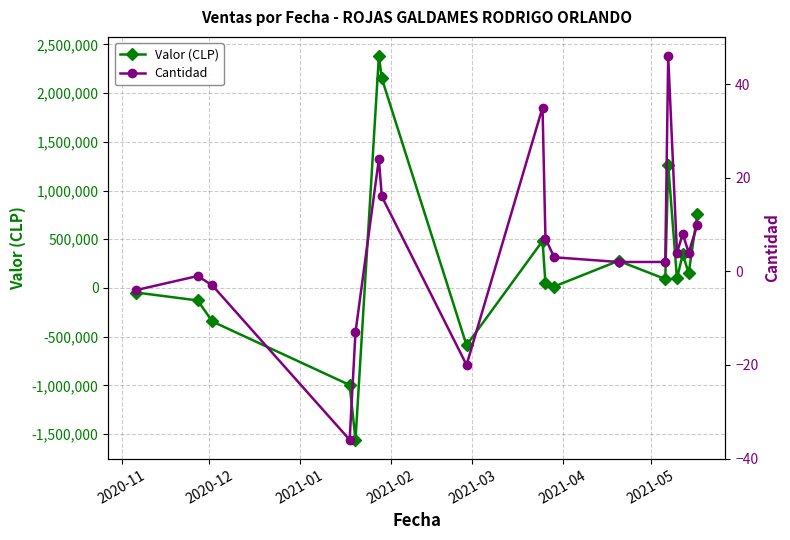

Which series has the largest range (max minus min)?

Valor (CLP)